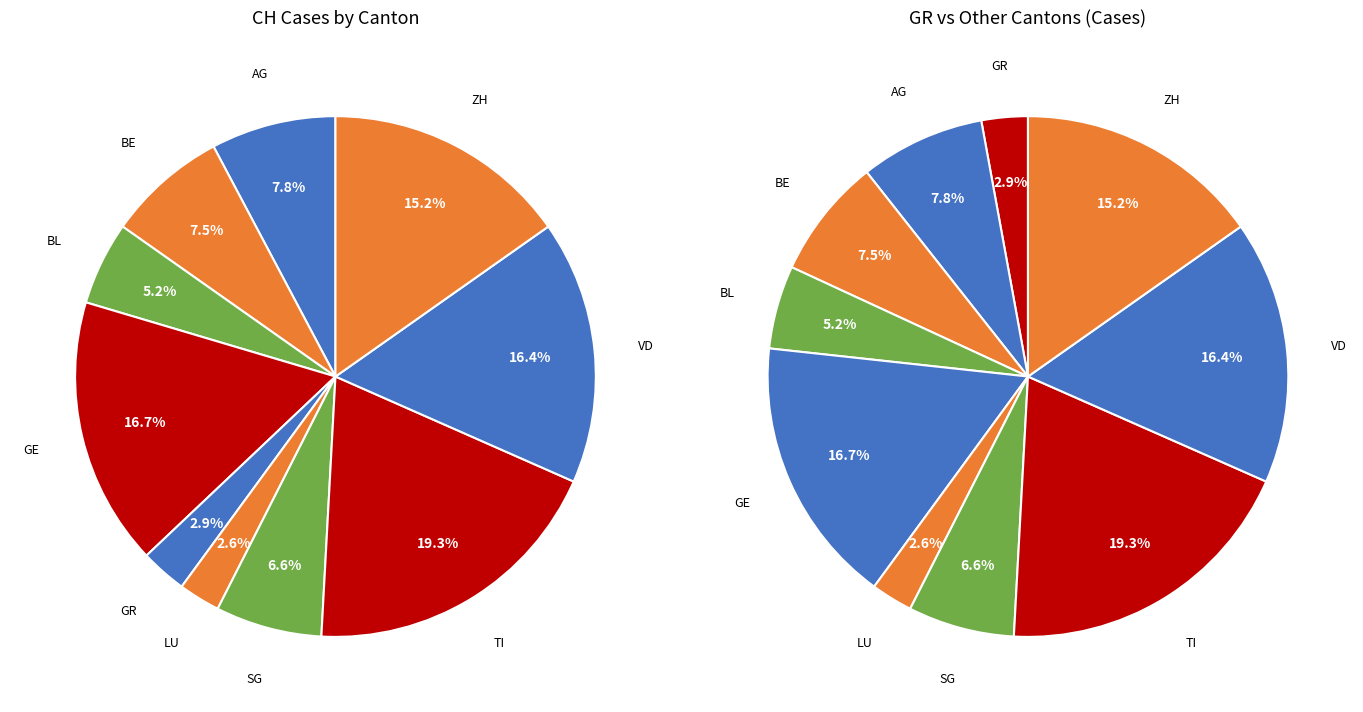

True or false: 2020-03-30 accounts for 21% of the total.

False